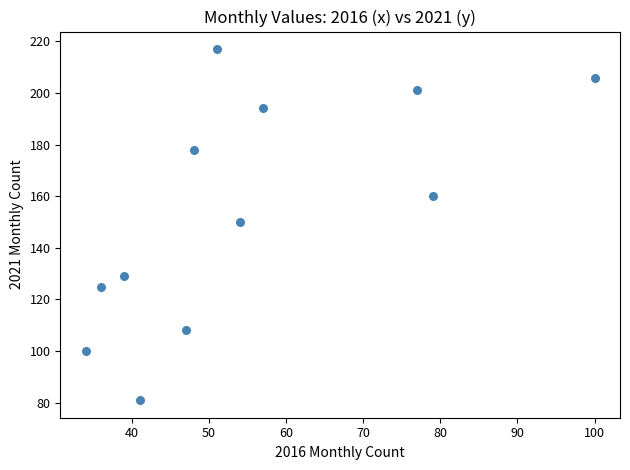

What is the average Y value?

154